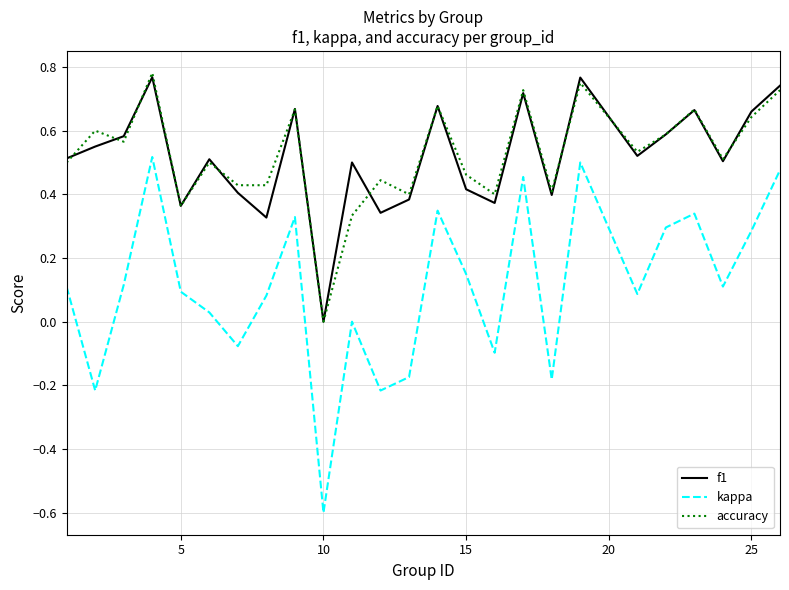

True or false: kappa and f1 cross at least once.

False